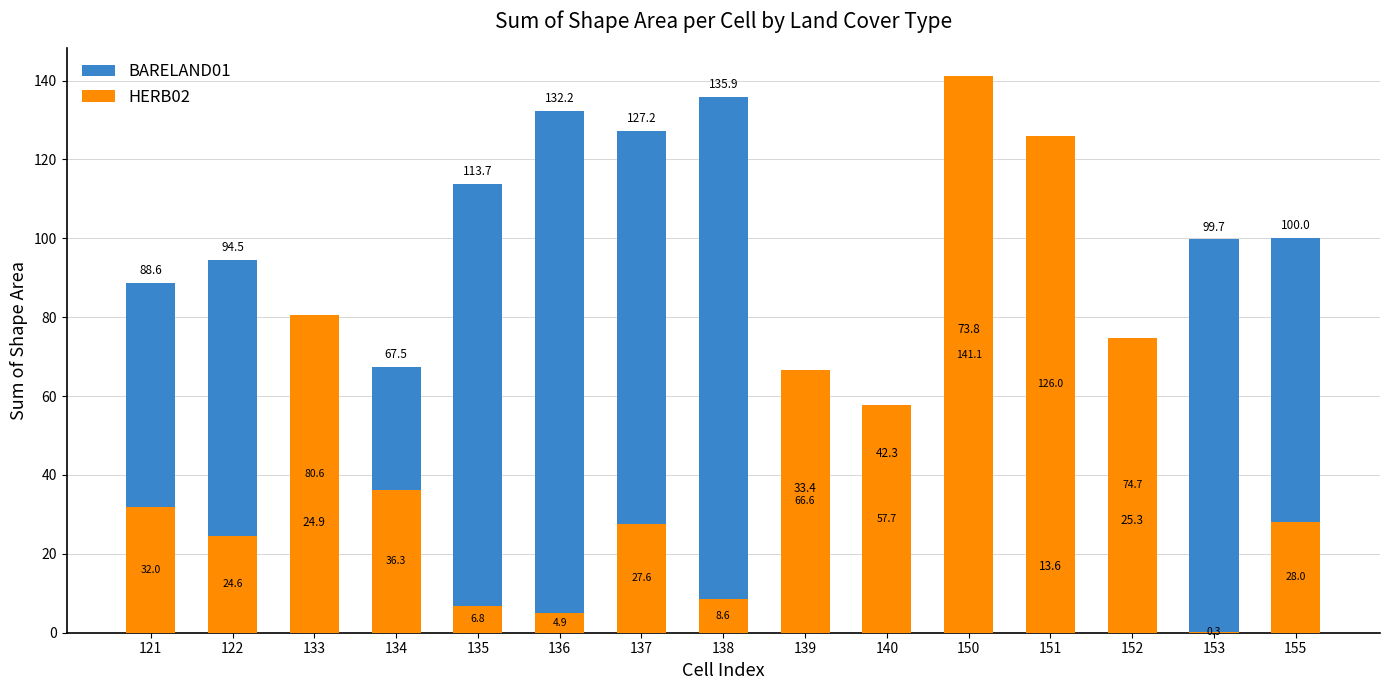

What is the approximate value of HERB02 at 137?

27.6